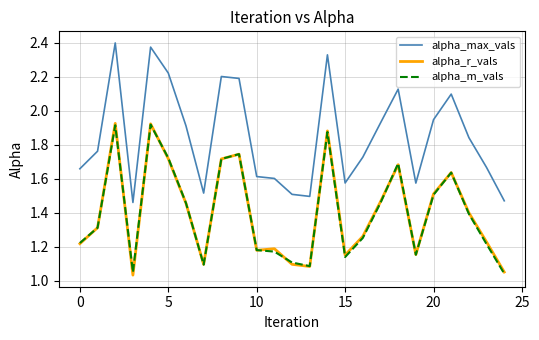

True or false: alpha_max_vals and alpha_m_vals intersect in this chart.

False